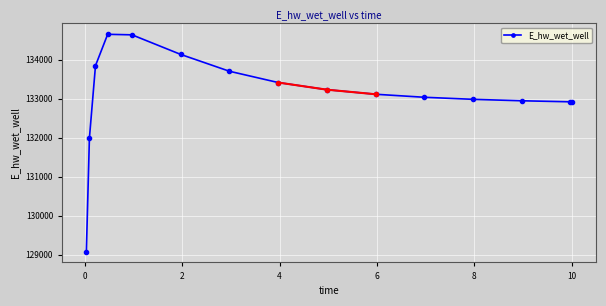

What is the sum of all values?

1996619.5